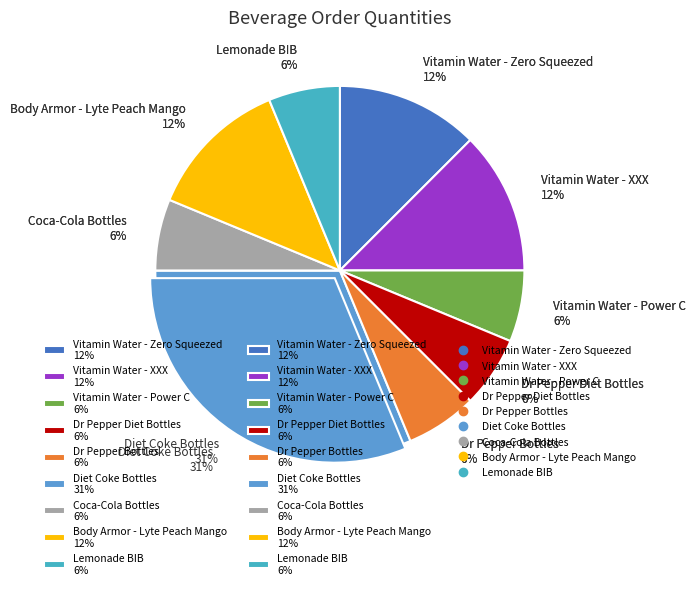

What is the change in value from Diet Coke Bottles to Body Armor - Lyte Peach Mango?

-3